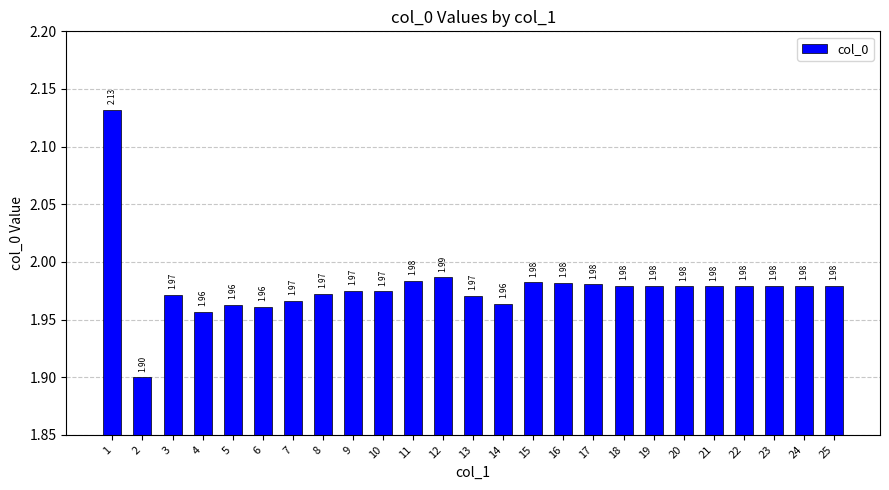

Between 6 and 18, which is larger?

18